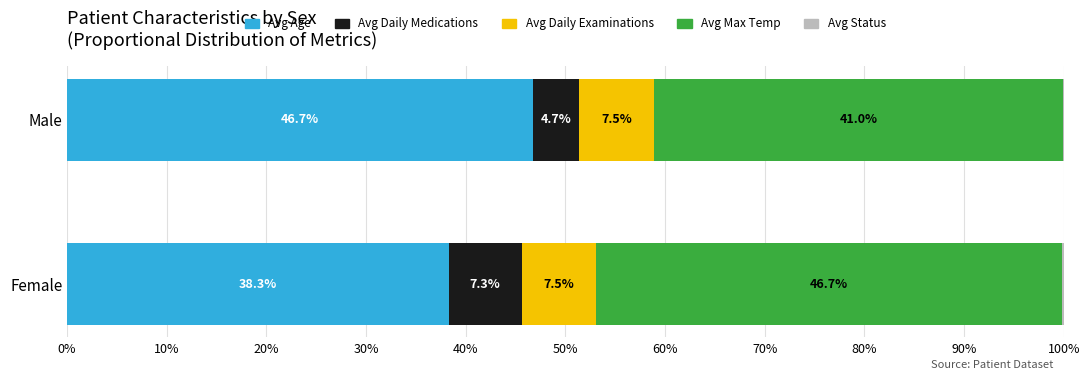

What is the total value across all series at Female?

100.1